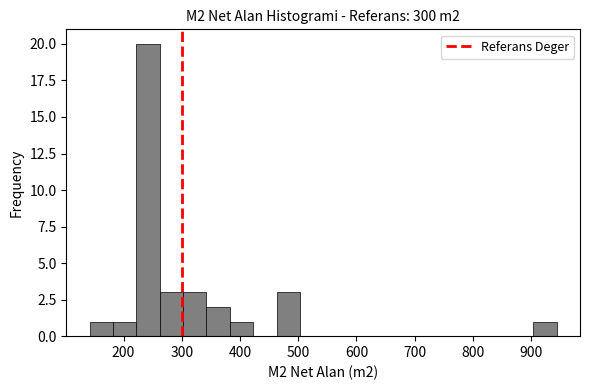

Over which range of the x-axis is the bar tallest?

220 to 260